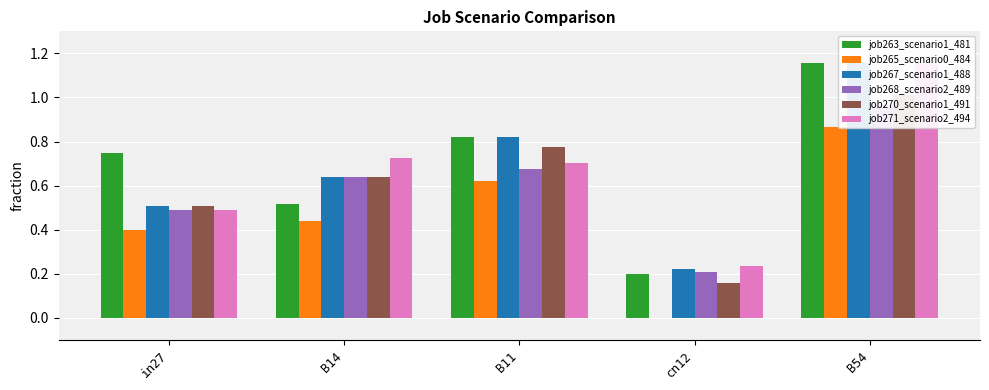

Reading left to right, transcribe all the data shown in this chart.

job263_scenario1_481: 0.7	0.5	0.8	0.2	1.2
job265_scenario0_484: 0.4	0.4	0.6	0.0	0.9
job267_scenario1_488: 0.5	0.6	0.8	0.2	1.2
job268_scenario2_489: 0.5	0.6	0.7	0.2	1.0
job270_scenario1_491: 0.5	0.6	0.8	0.2	1.0
job271_scenario2_494: 0.5	0.7	0.7	0.2	1.2